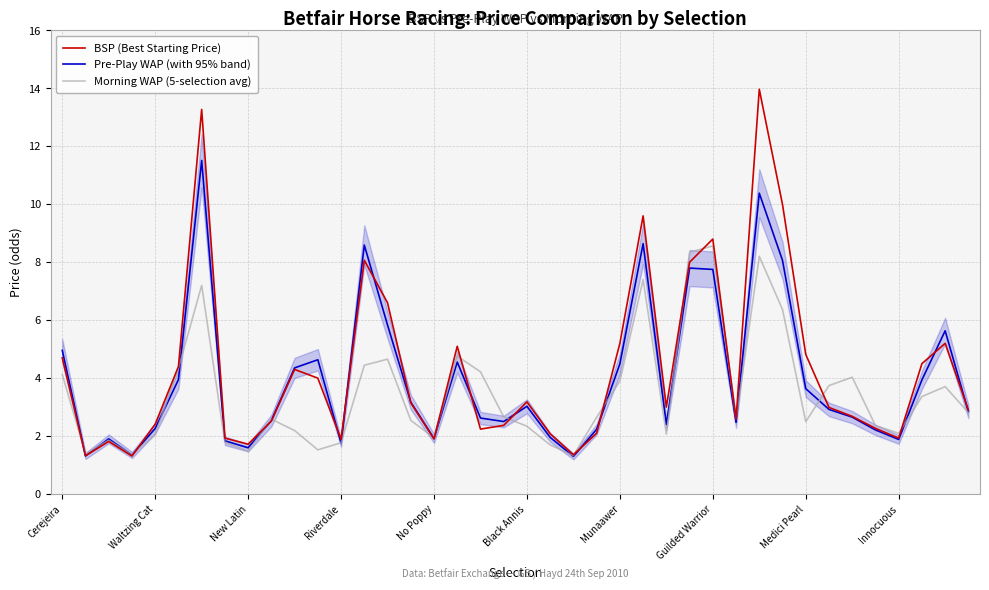

Which series has the largest total across all categories?

BSP (Best Starting Price)